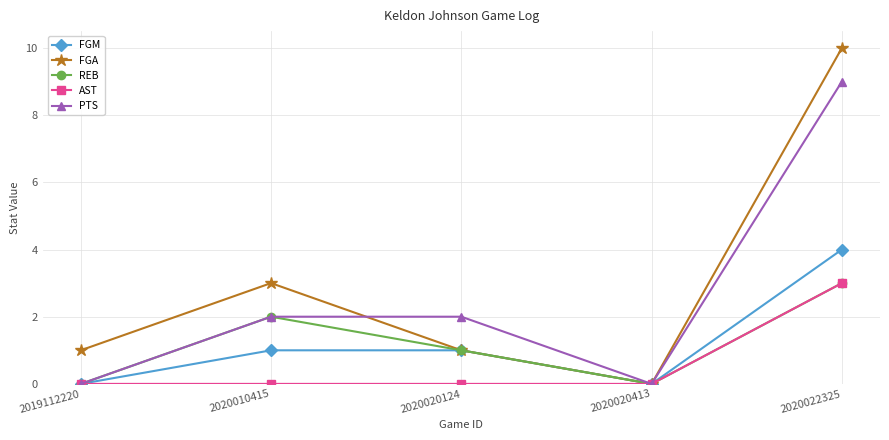

True or false: FGA has more than 2 points higher than both neighbors.

False